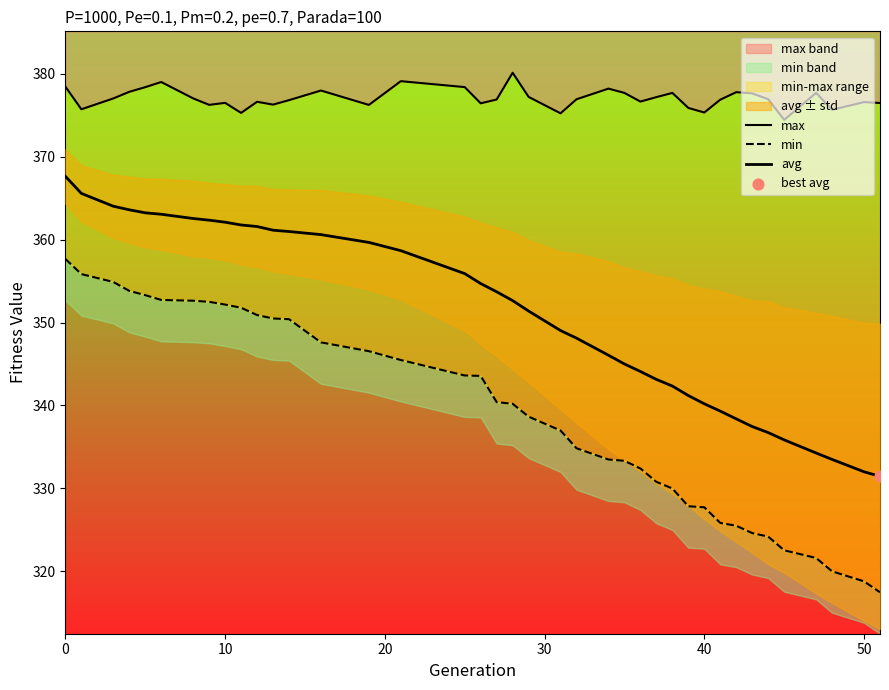

Which series contains the highest Y value?

max